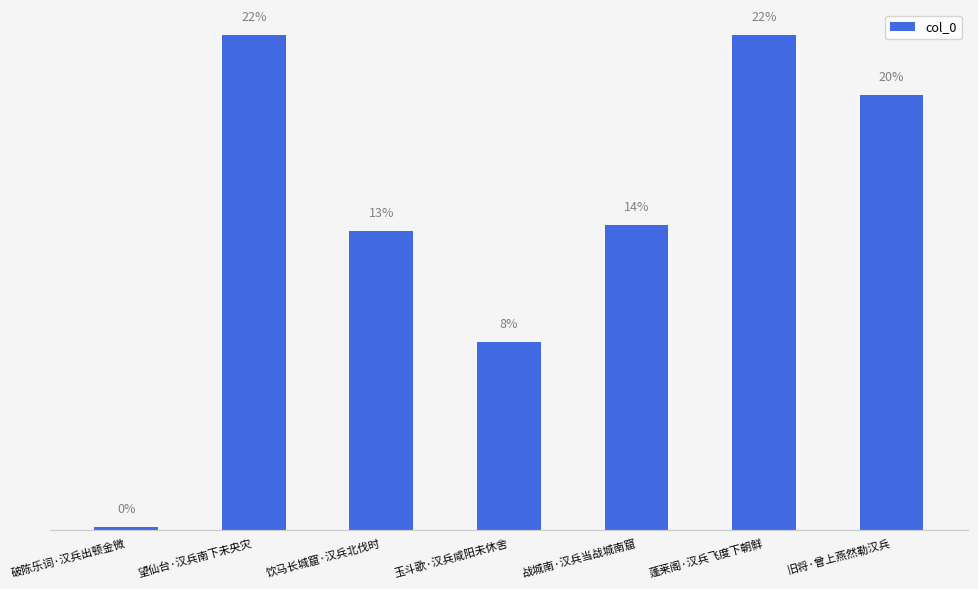

Are the bars horizontal?

No